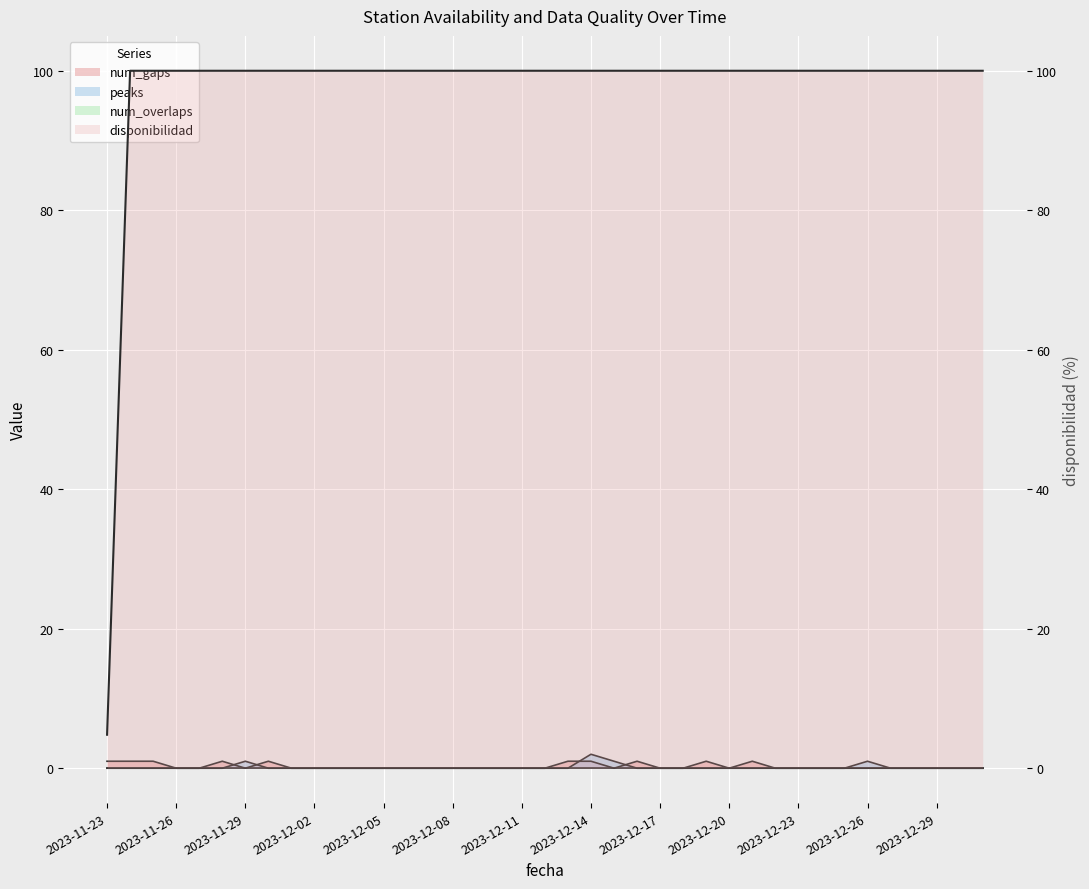

Where is the first local minimum for num_gaps?

2023-11-29